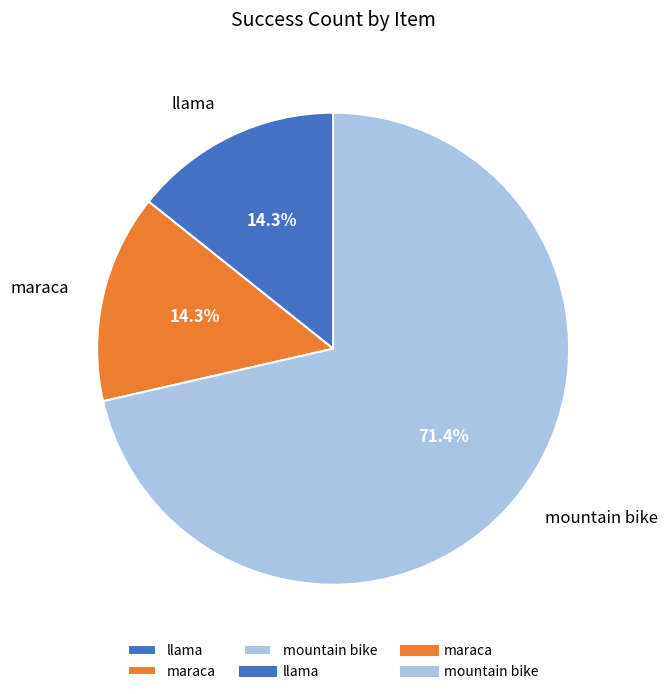

Which category has the biggest portion of the pie?

mountain bike